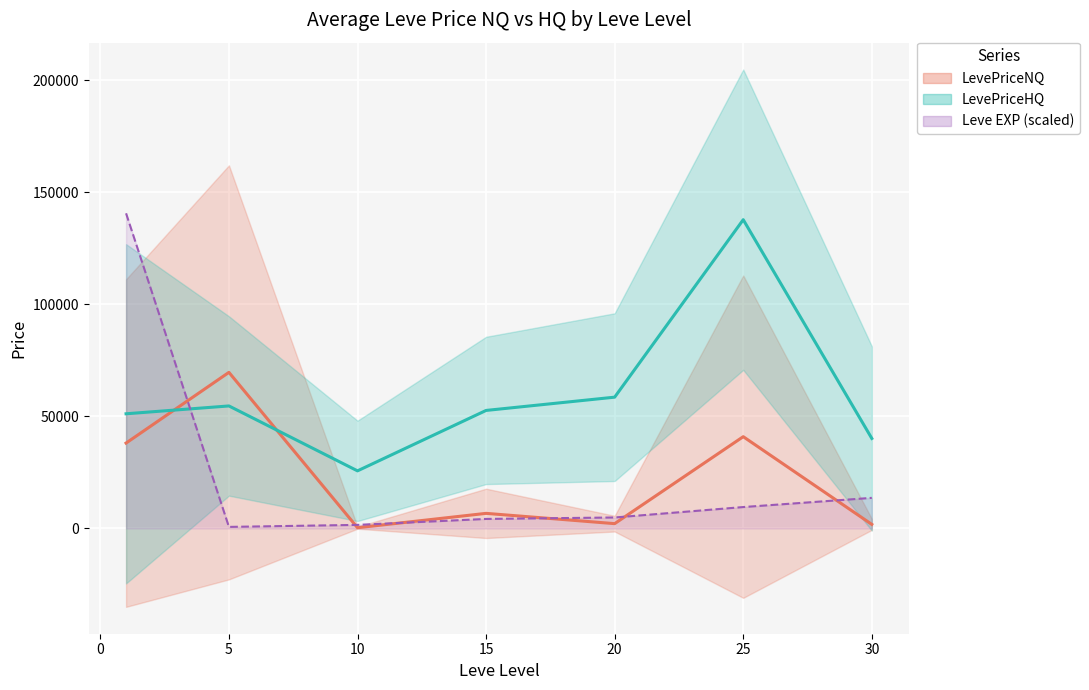

How many times do LevePriceNQ and LevePriceHQ cross each other?

2